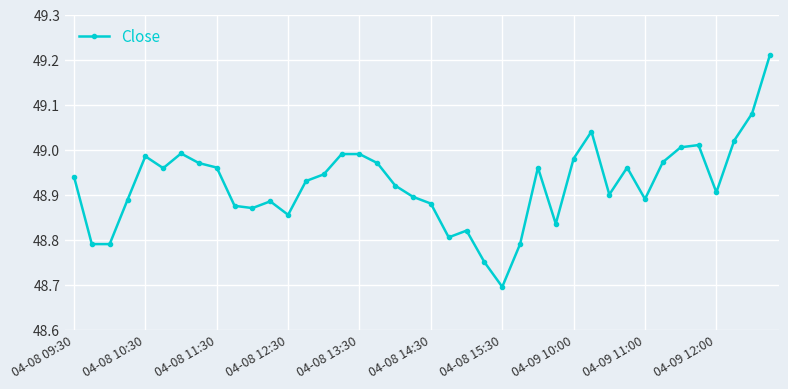

What is the smallest value displayed?

48.7